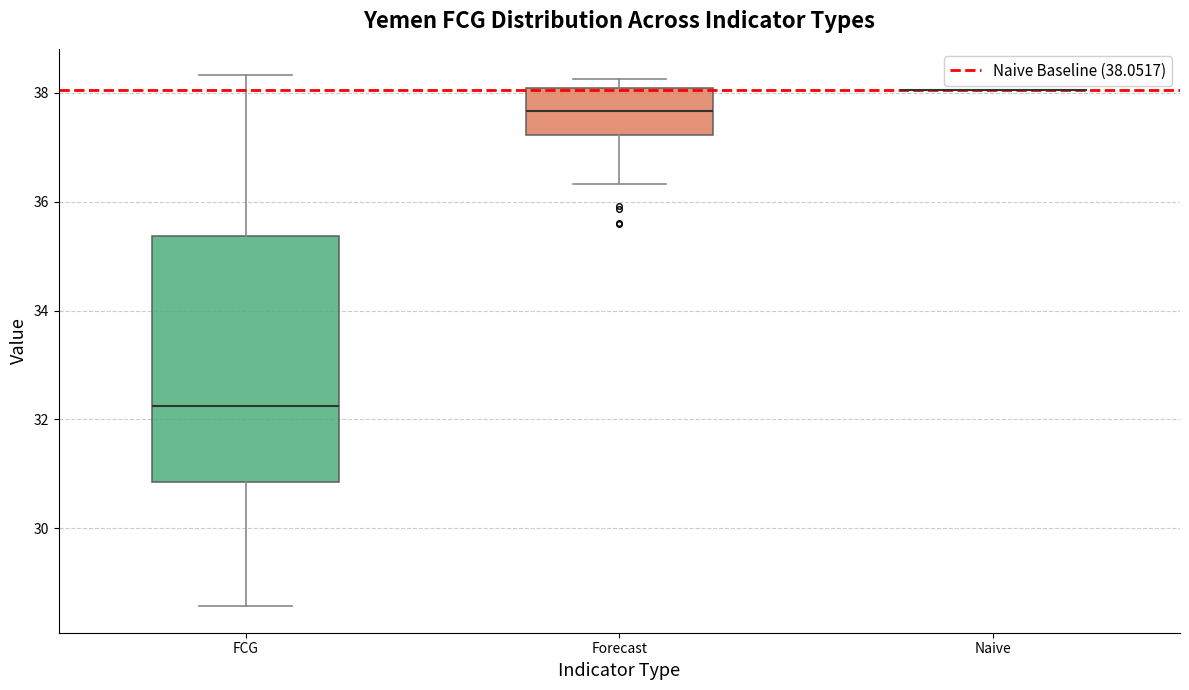

Comparing the boxes themselves (not the whiskers), which one is the tallest?

FCG